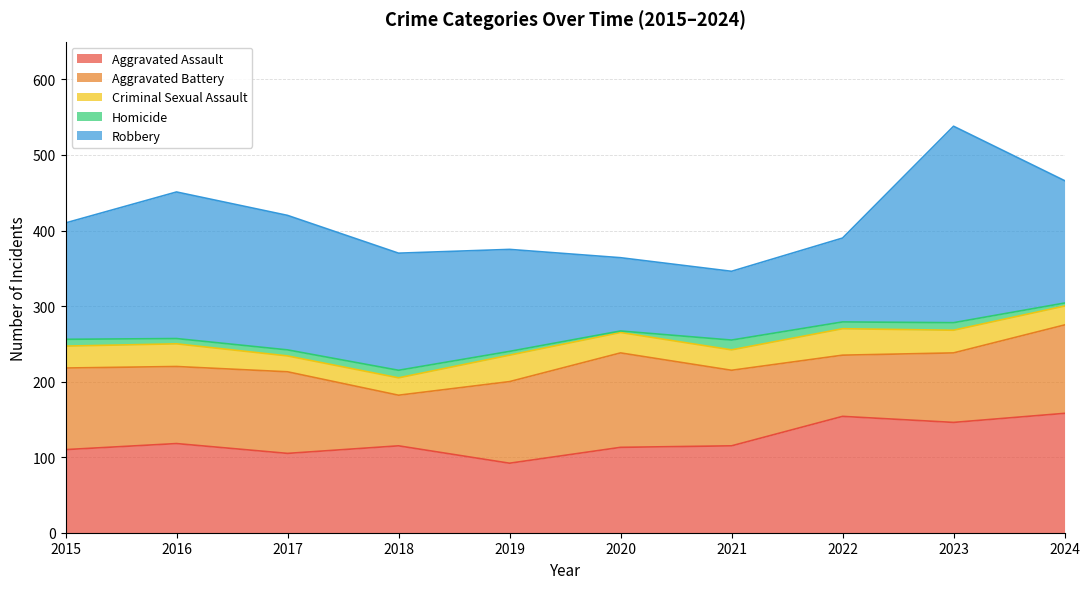

What is the sum of the Aggravated Assault values at 2015 and 2020?

223